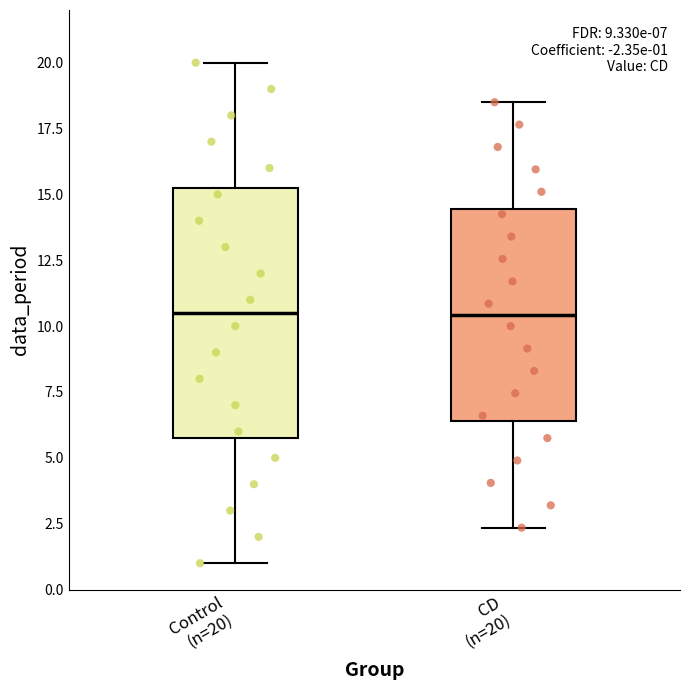

Comparing the boxes themselves (not the whiskers), which one is the tallest?

Control (n=20)